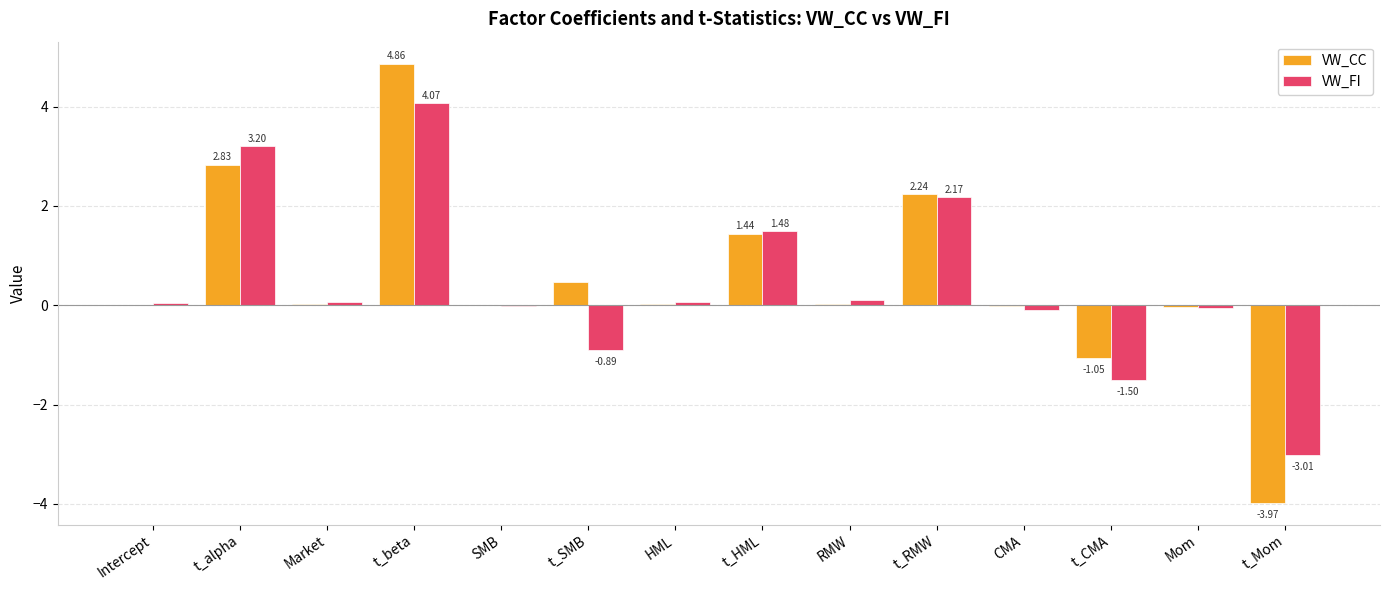

Is the value of VW_CC at t_SMB greater than the value of VW_FI at t_beta?

No